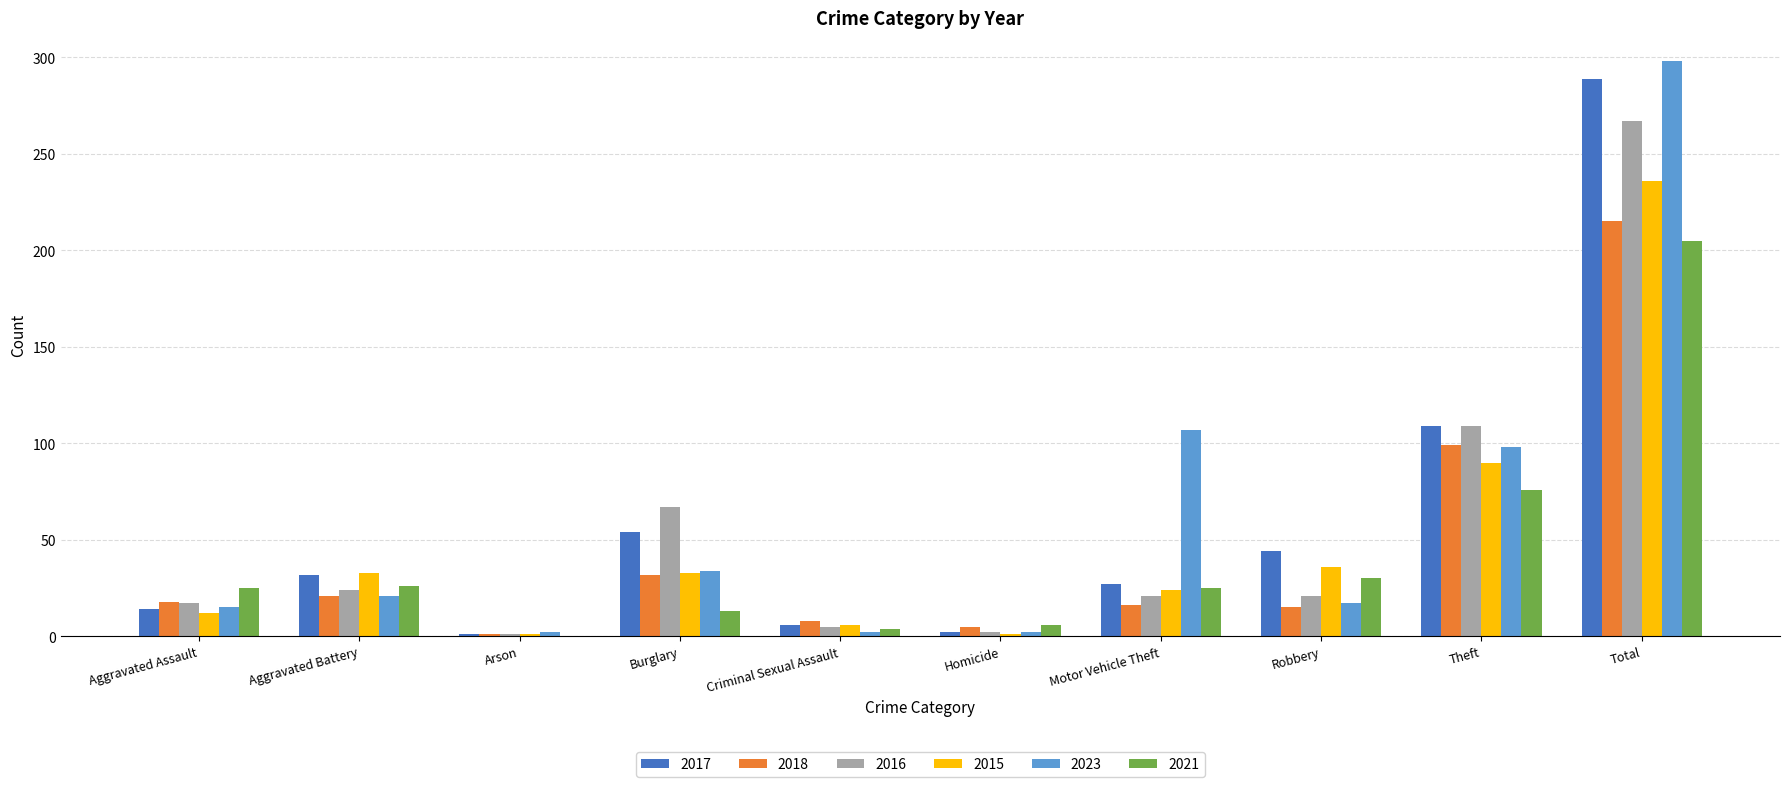

The value of 2018 at Robbery is 15. True or false?

True